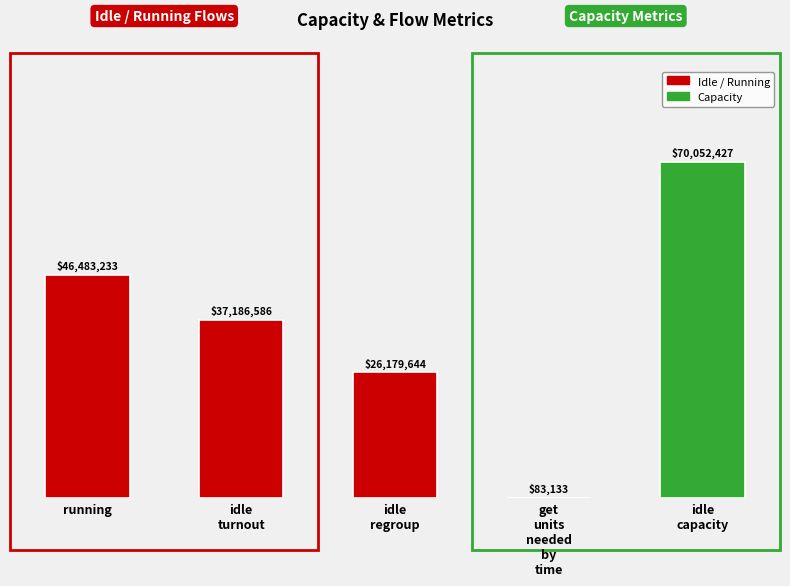

What is the ratio of the value at idle_turnout to the value at idle_regroup?

1.4